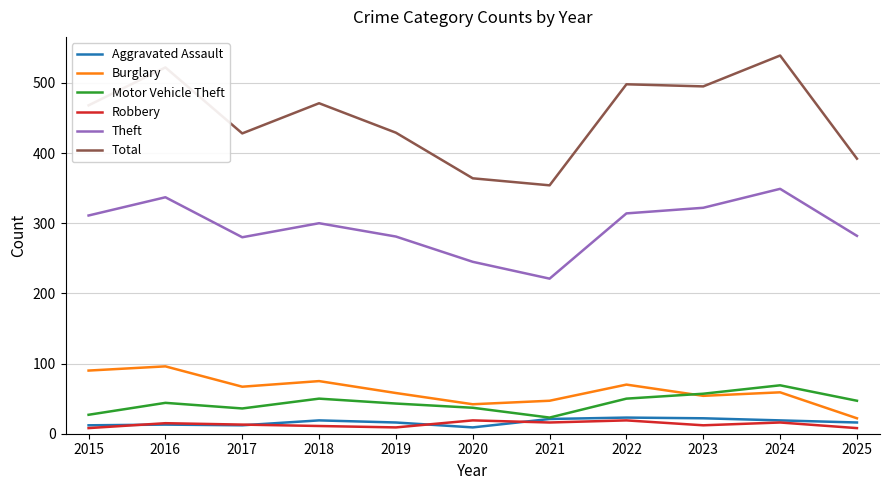

At which label does Total reach its peak?

2024